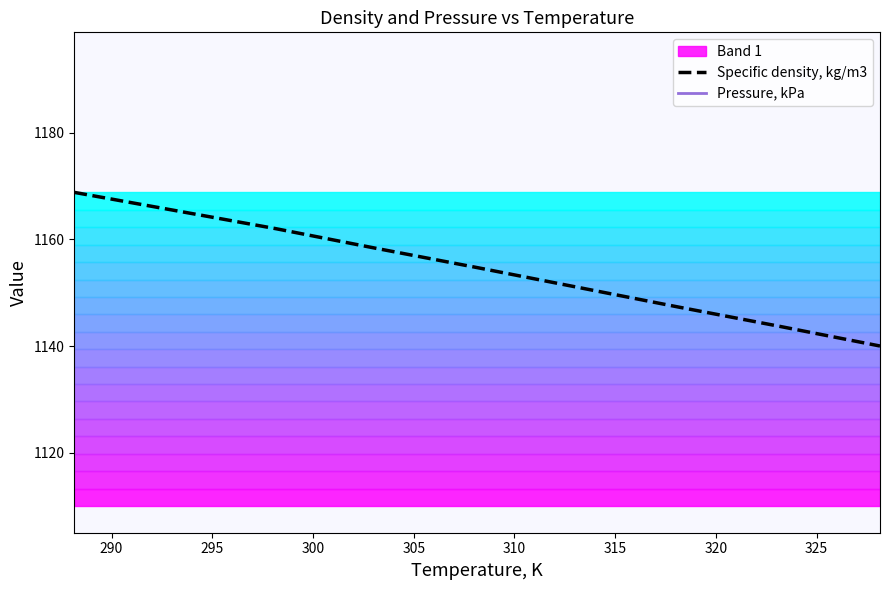

True or false: Pressure, kPa and Specific density, kg/m3 intersect in this chart.

False